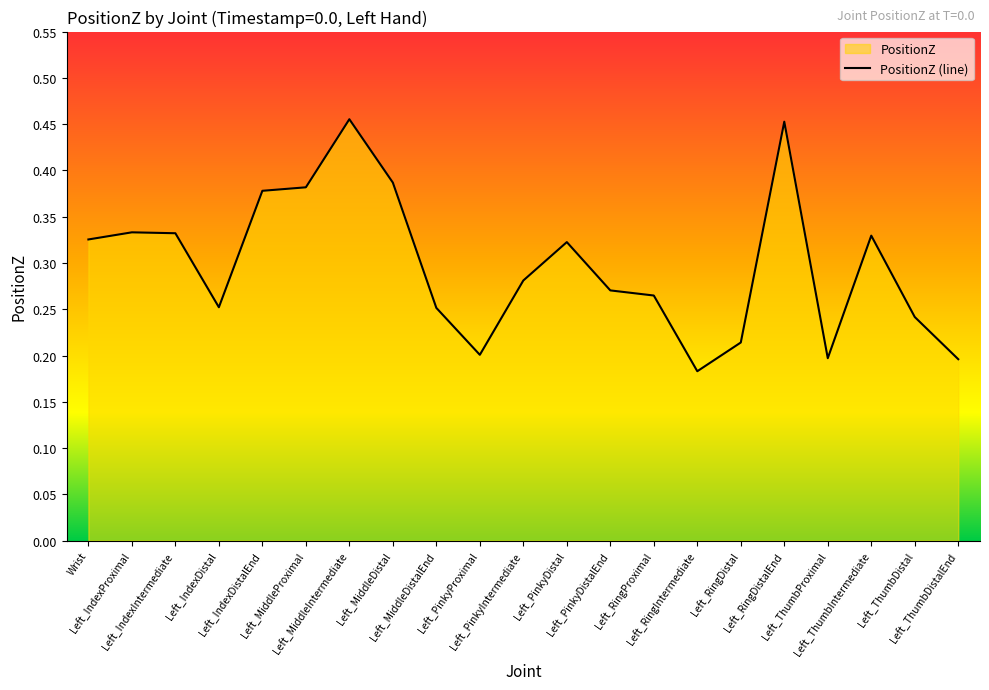

The chart shows a value of 0.3 at Left_RingDistal. True or false?

False